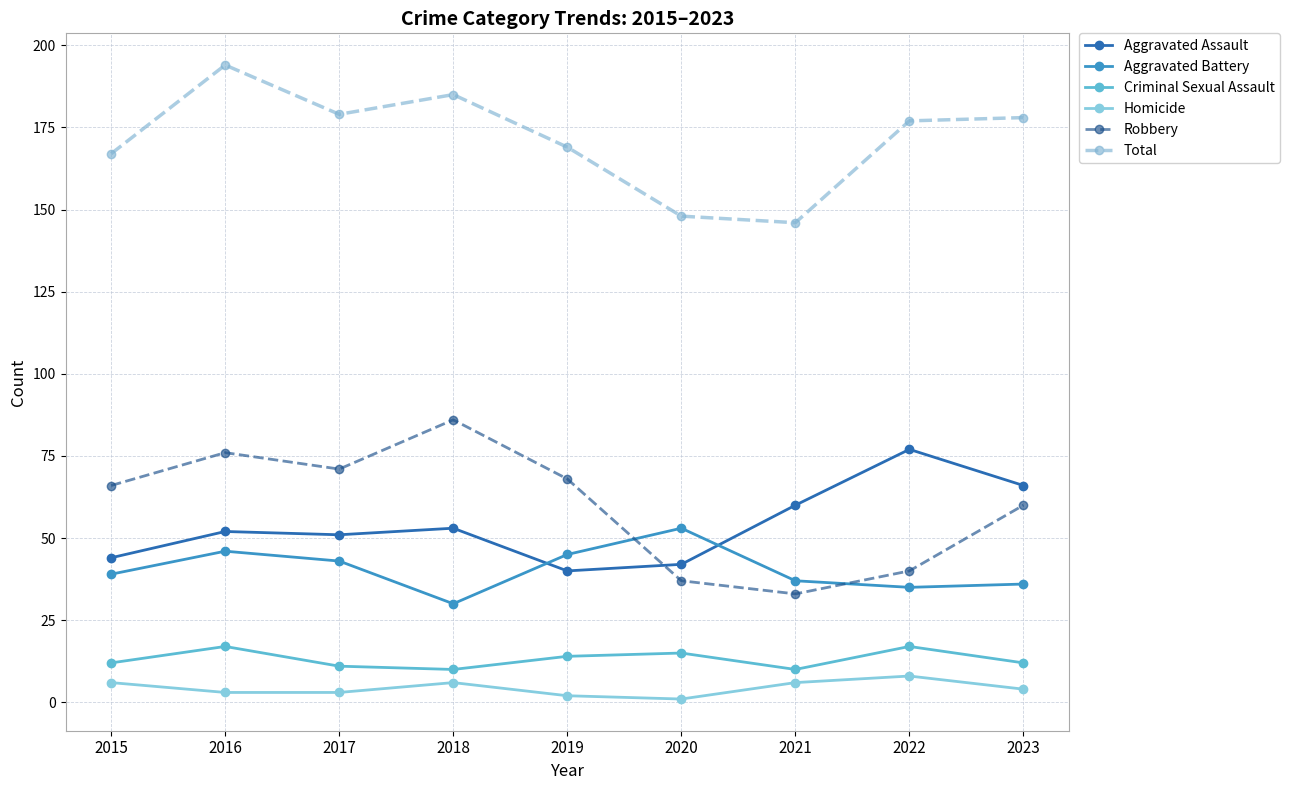

Which series has the widest spread of values?

Robbery